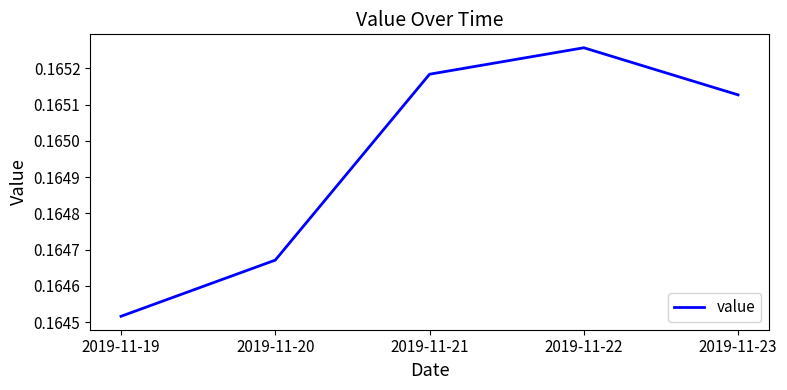

Is it true that the value at 2019-11-23 is 0.3?

False